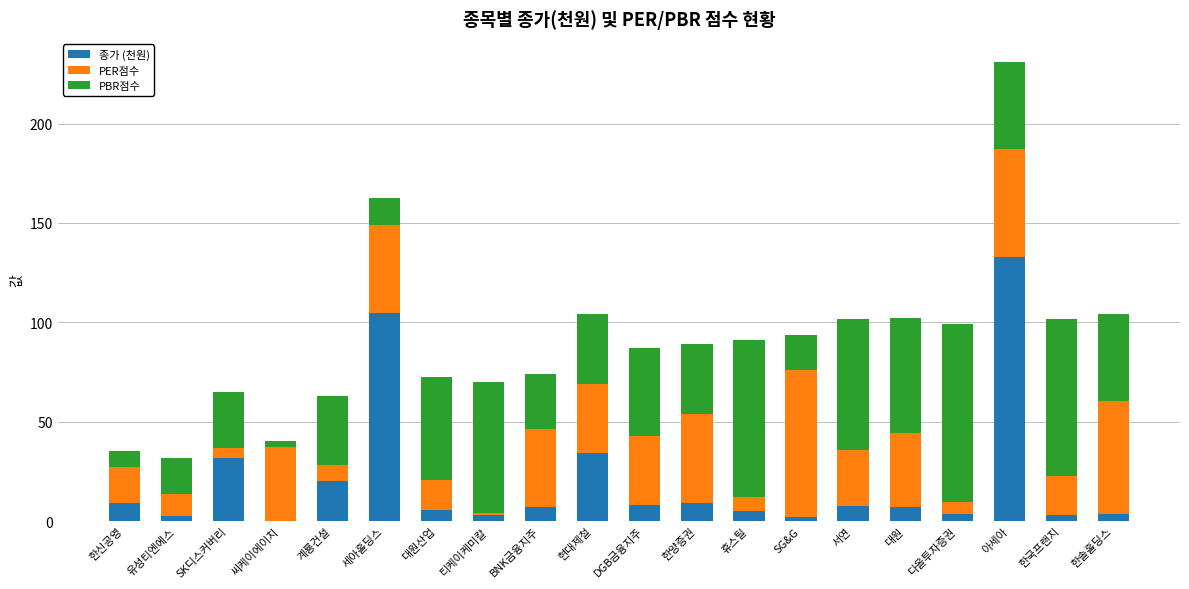

What is the total value across all series at 현대제철?

104.2